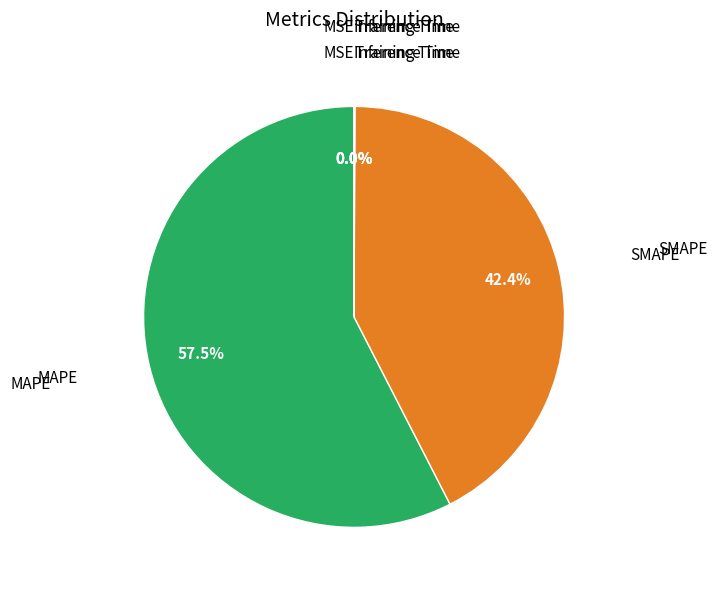

Is there any slice that represents more than half of the pie?

Yes